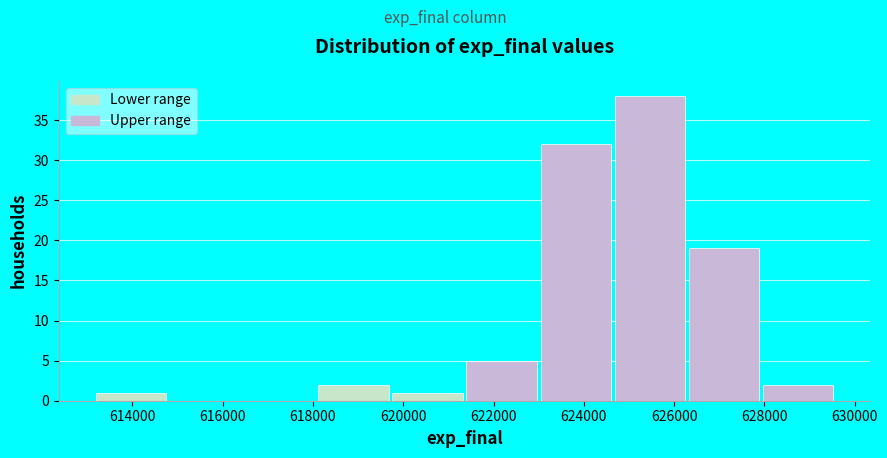

Reading left to right, transcribe this chart: for each bar, give the range it covers on the x-axis and its height. Neither the bar edges nor the heights are printed on the chart, so give them approximately, as read against the axes.

613200 to 614800: 1
614800 to 616400: 0
616400 to 618200: 0
618200 to 619800: 2
619800 to 621400: 1
621400 to 623000: 5
623000 to 624600: 32
624600 to 626400: 38
626400 to 628000: 19
628000 to 629600: 2